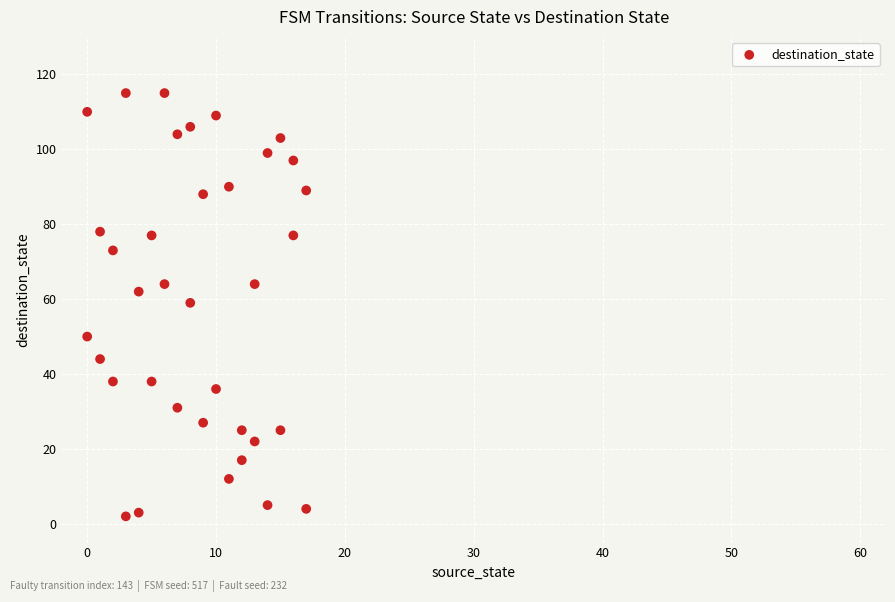

What is the range of Y values (max minus min)?

113